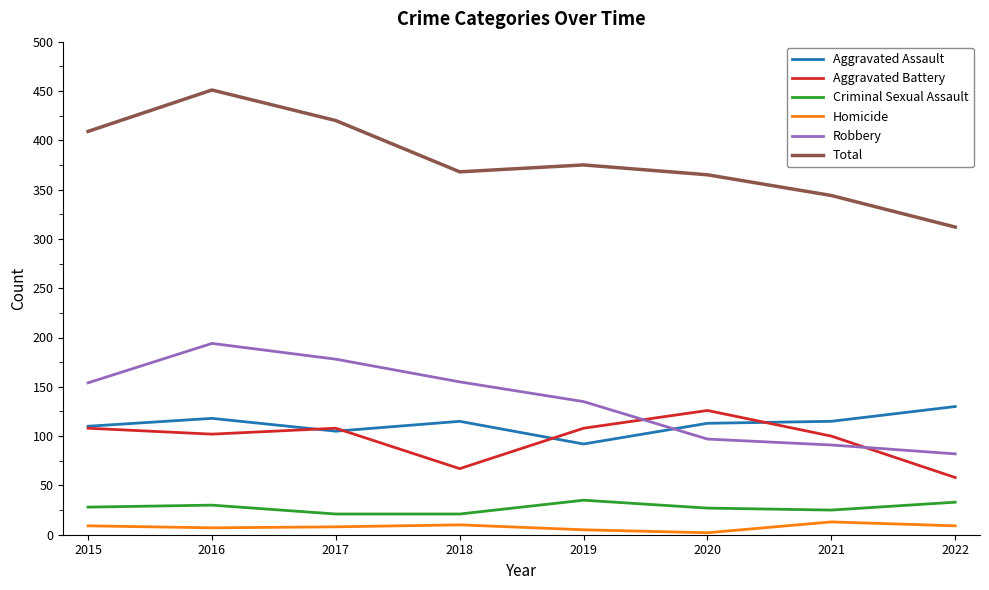

At which category is the sum across all series the highest?

2016